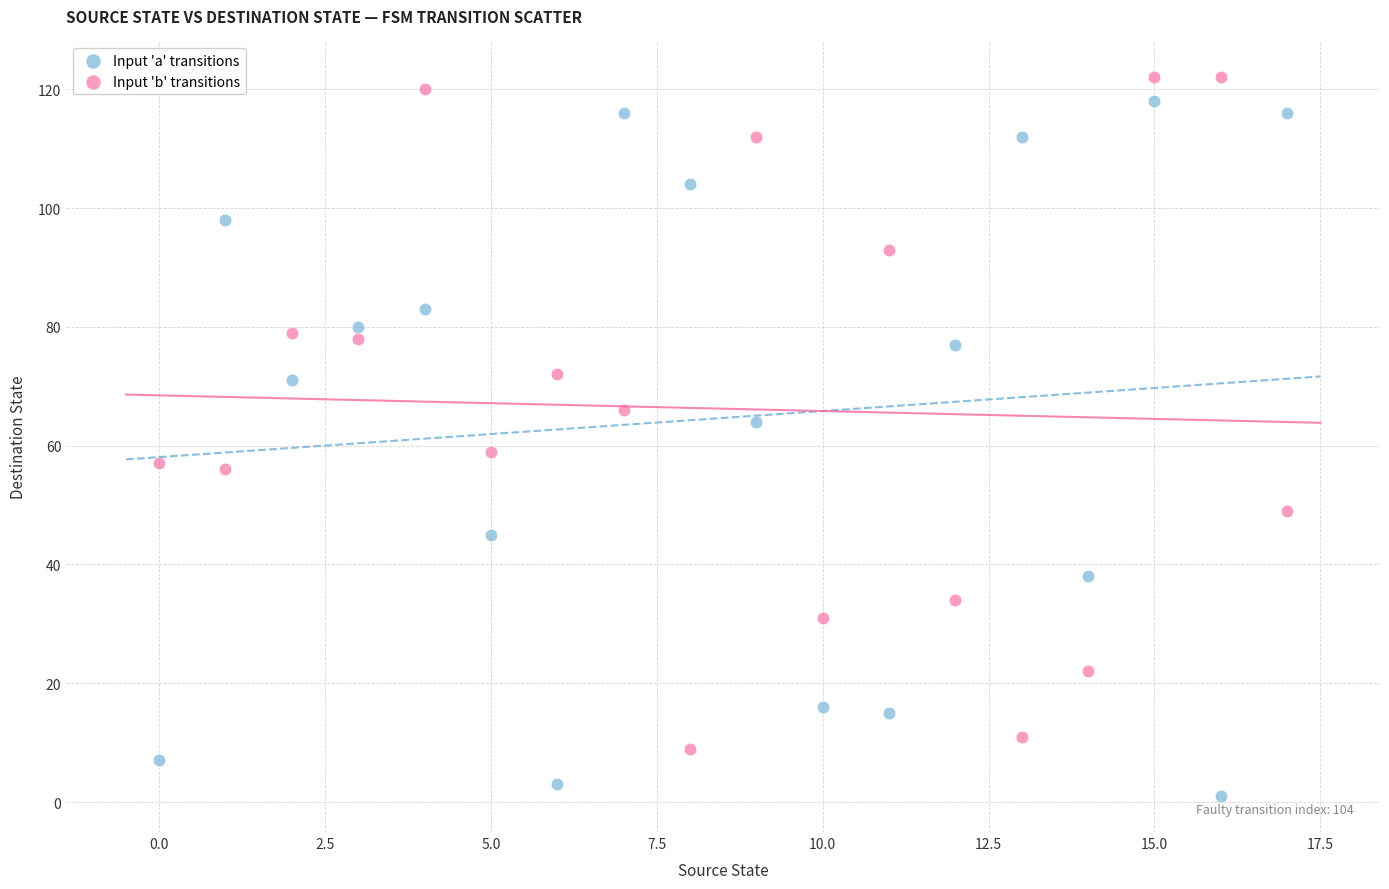

Which series reaches the minimum Y coordinate?

Input 'a' transitions